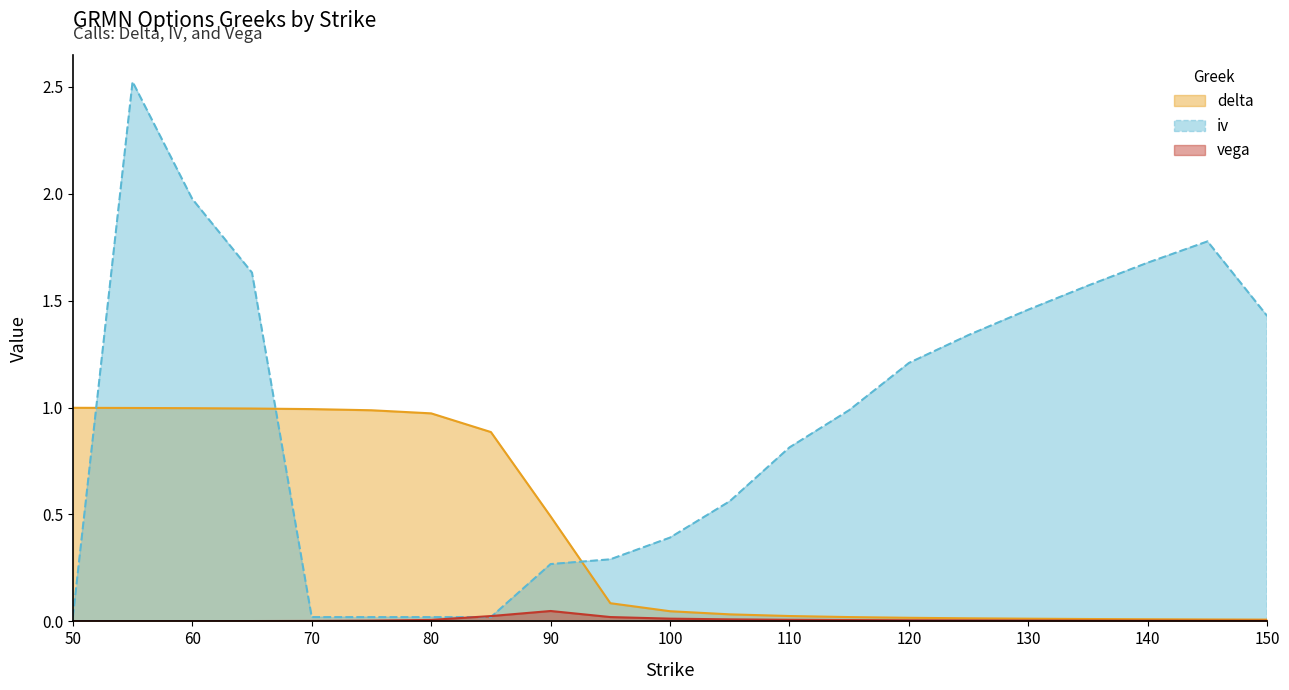

How many lines are shown in the chart?

3